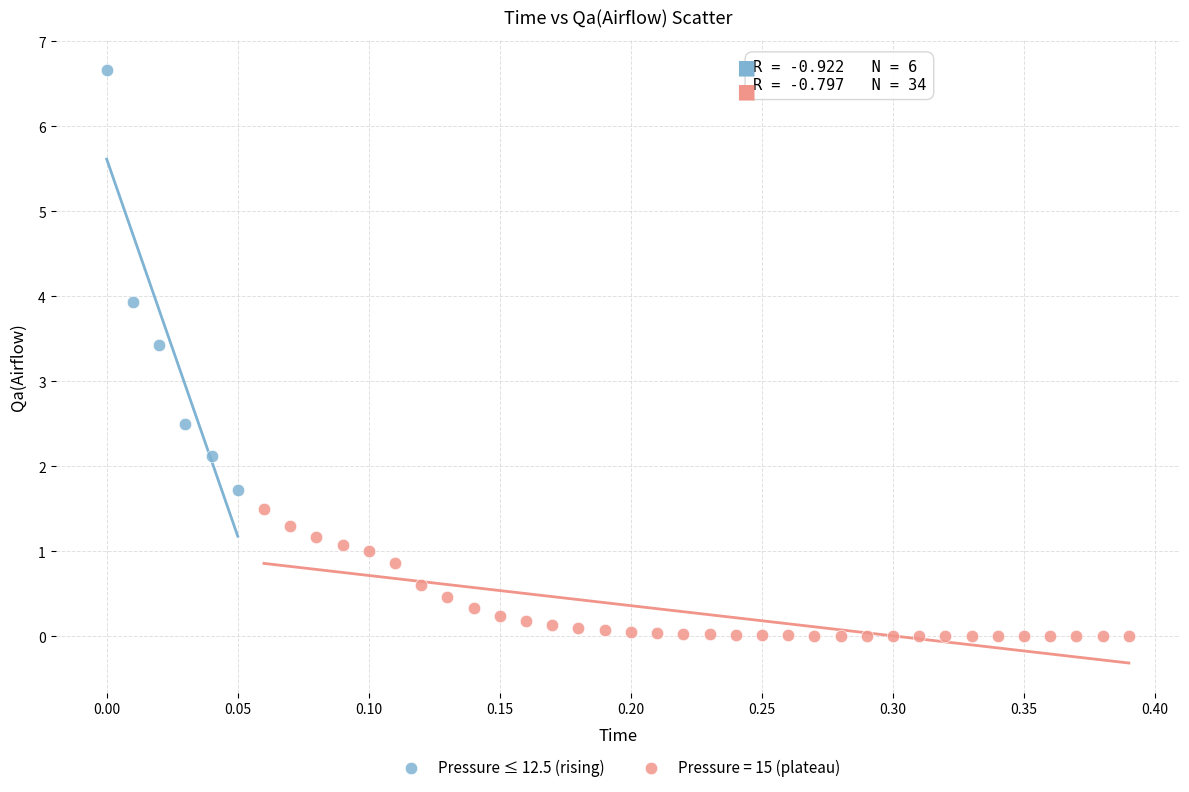

Which series contains the highest Y value?

Pressure ≤ 12.5 (rising)